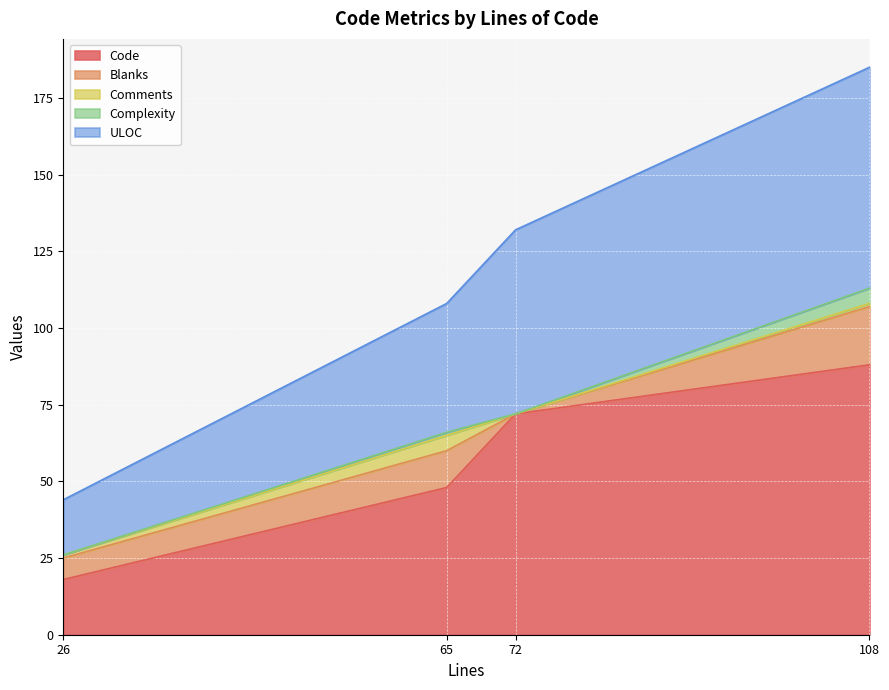

At which label is Code closest to 53?

65